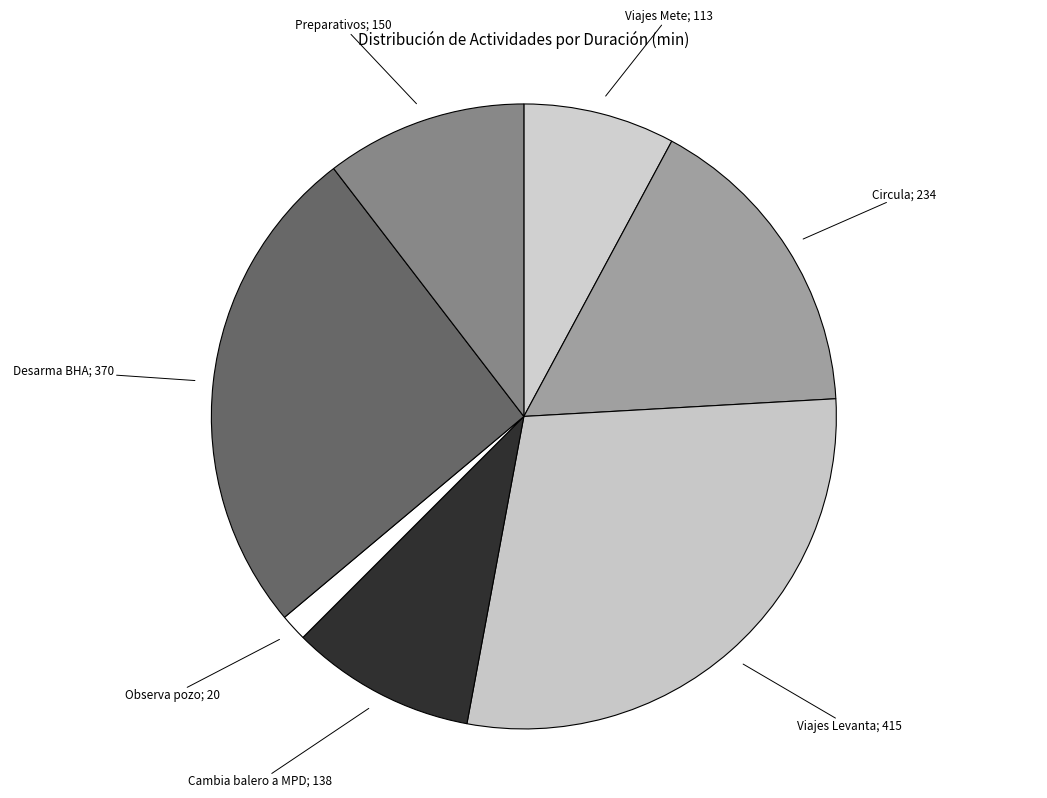

What is the smallest slice in the pie chart?

Observa pozo